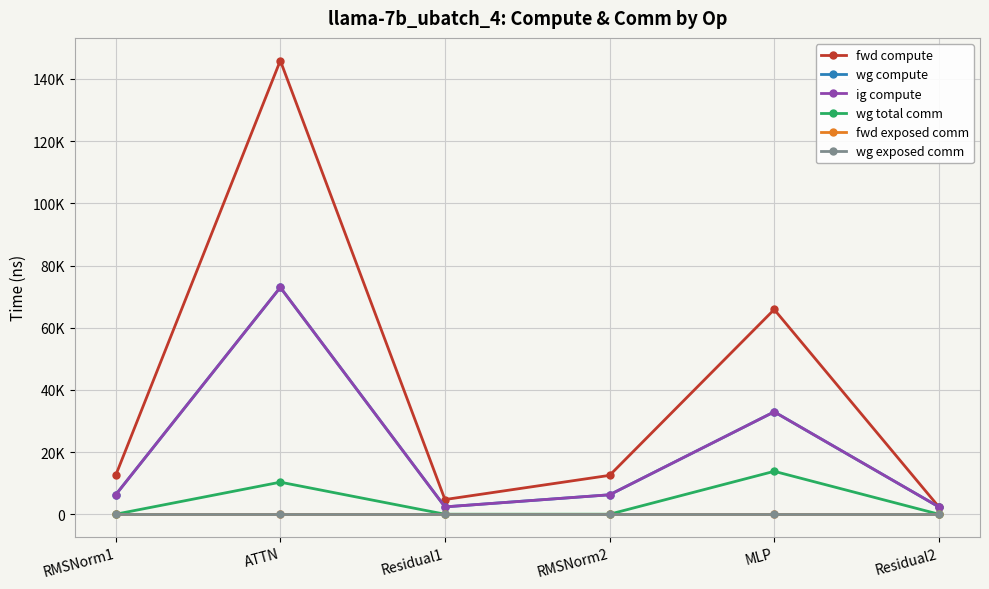

Where is fwd exposed comm nearest to the value 0?

RMSNorm1